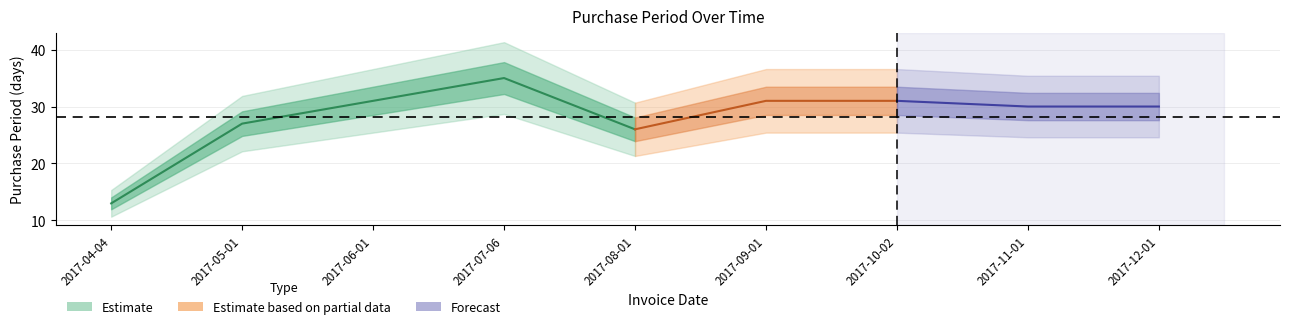

Between 2017-09-01 and 2017-05-01, which is larger?

2017-09-01